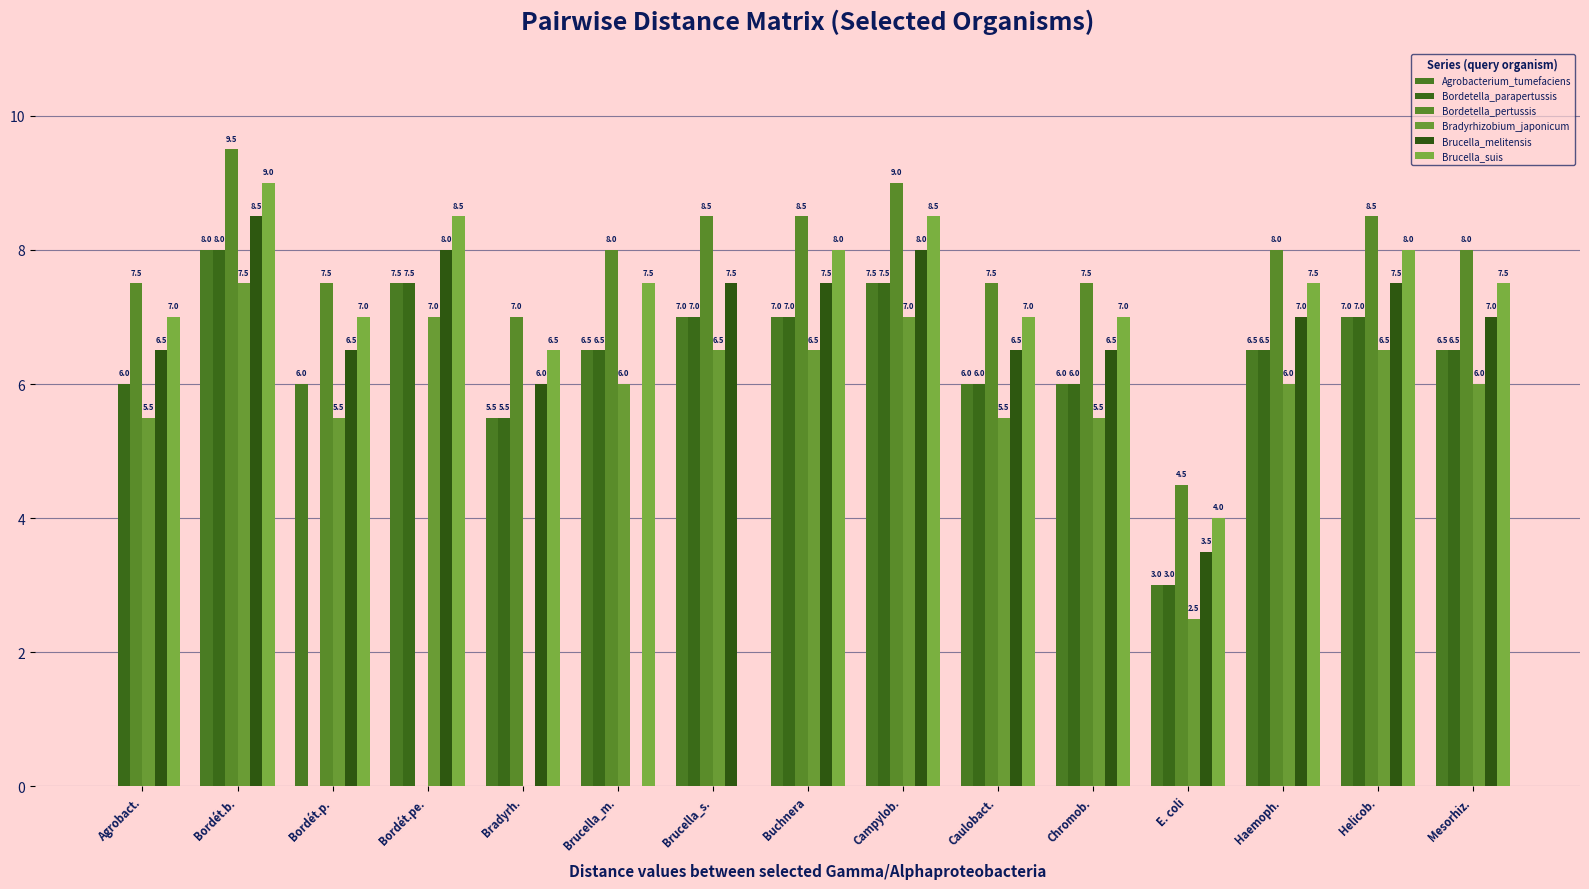

True or false: Brucella_suis has a value of 4.1 at Agrobact..

False